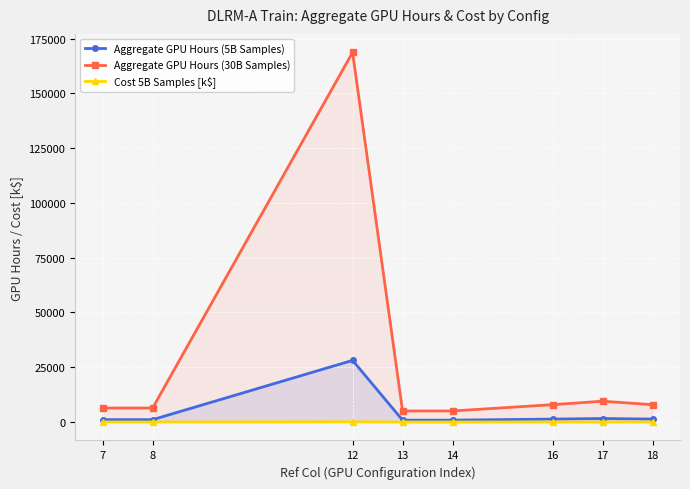

What value does the Aggregate GPU Hours (30B Samples) series have at 12?

168680.1